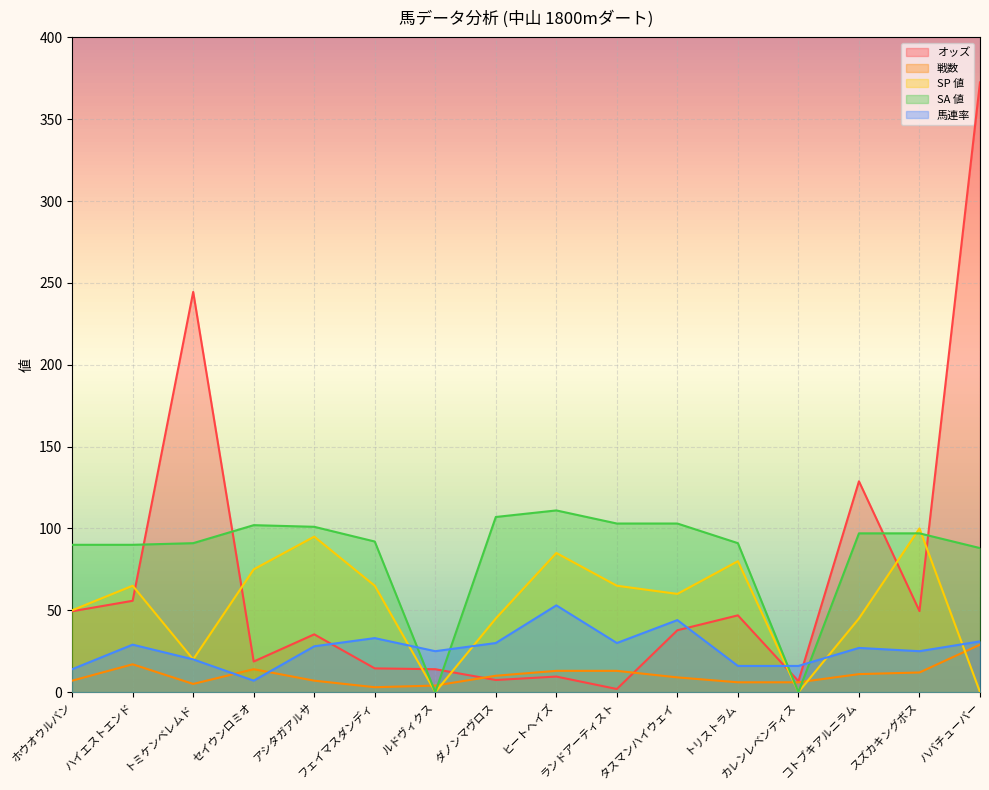

The SA 値 series shows 103.0 at タスマンハイウェイ. True or false?

True